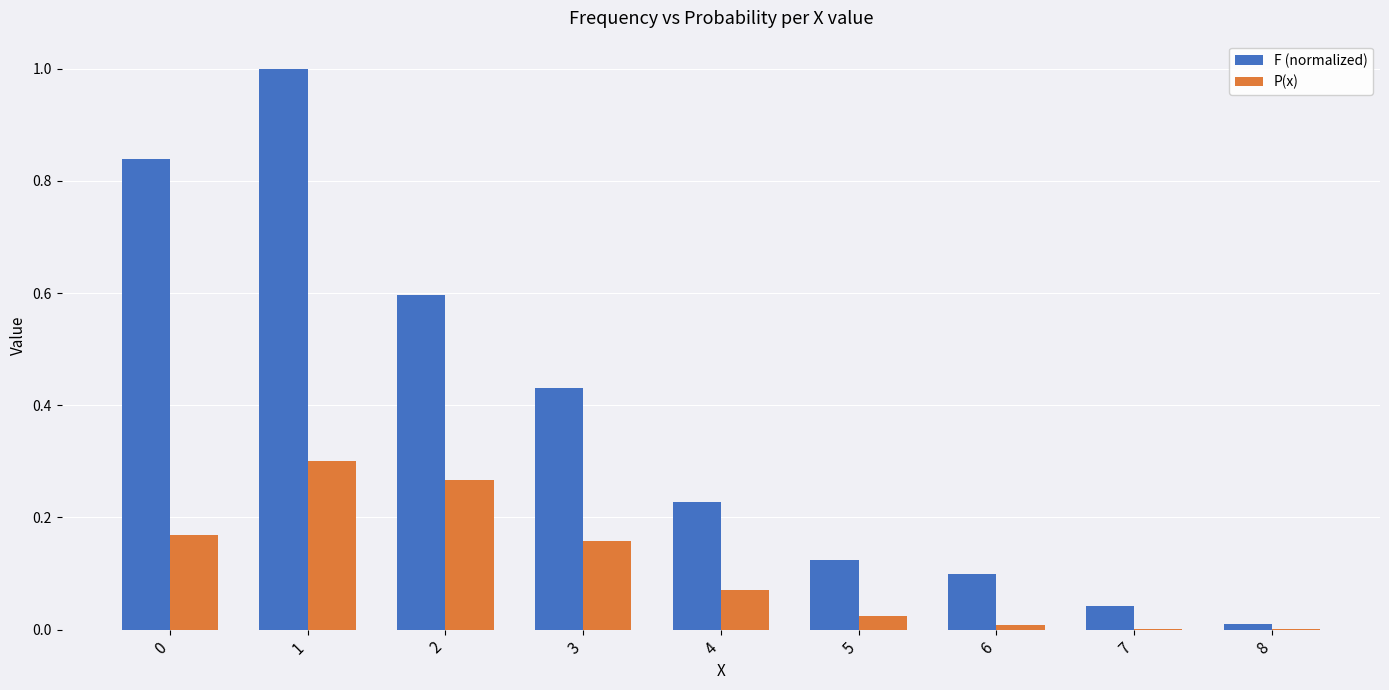

Which category has the highest value across all series?

1